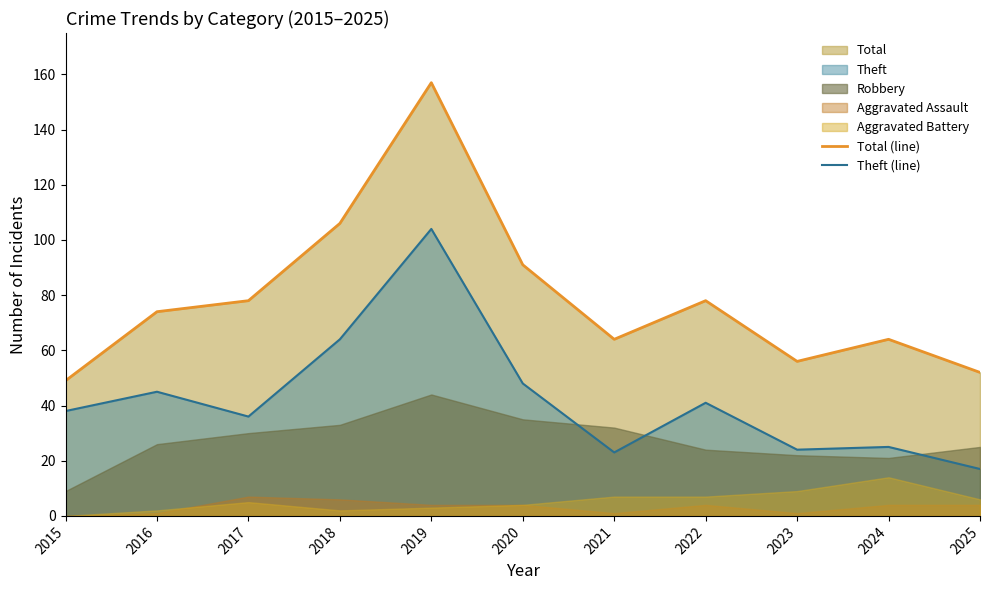

Which has a higher value, 2022 or 2021?

2022